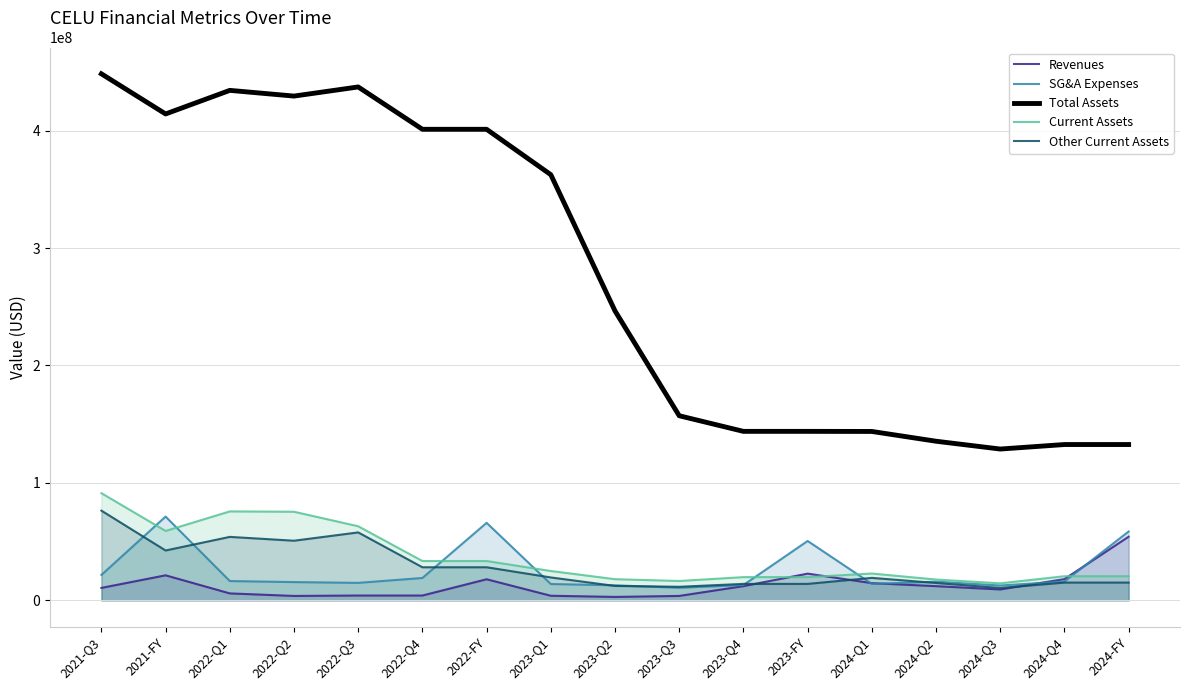

How many lines are shown in the chart?

5